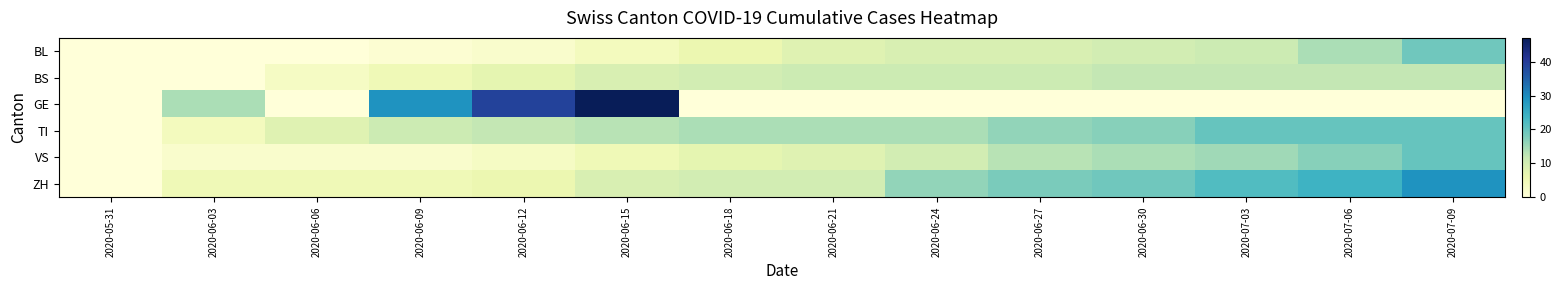

Which category has the highest value across all series?

2020-06-15